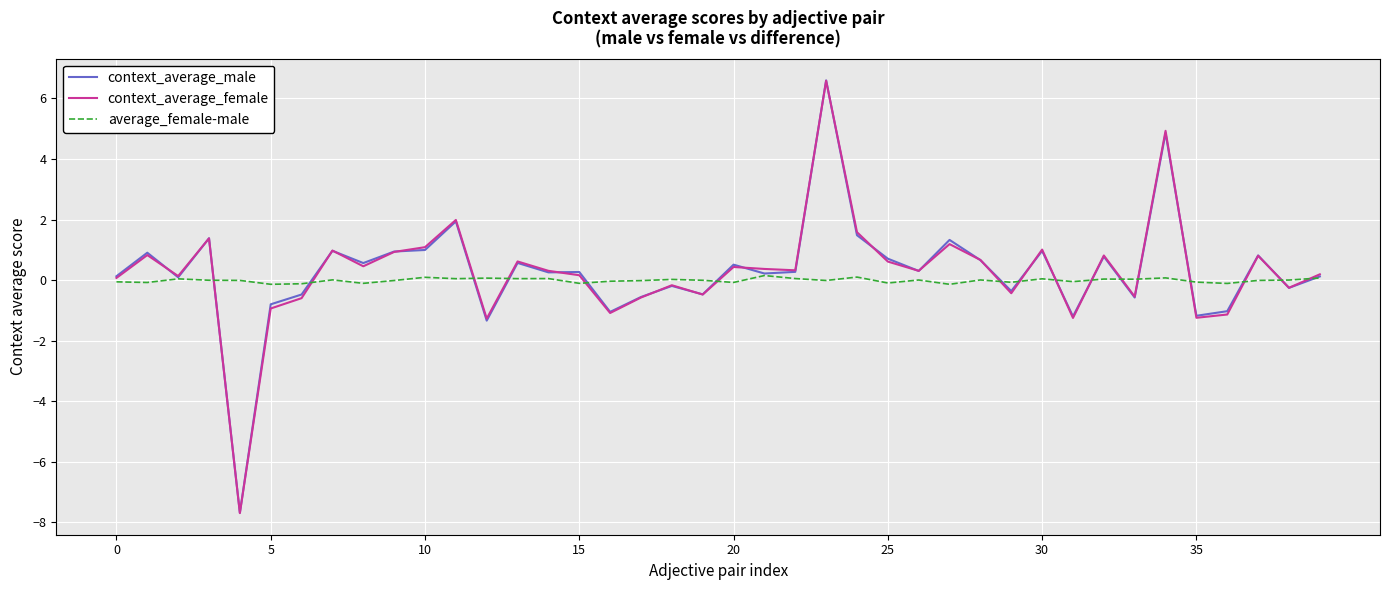

What is the minimum value for context_average_male?

-7.7